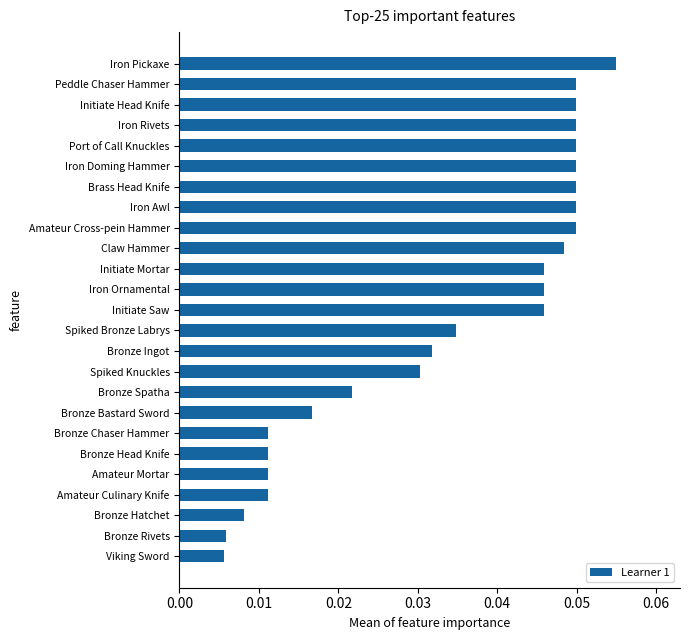

Are the bars horizontal?

Yes